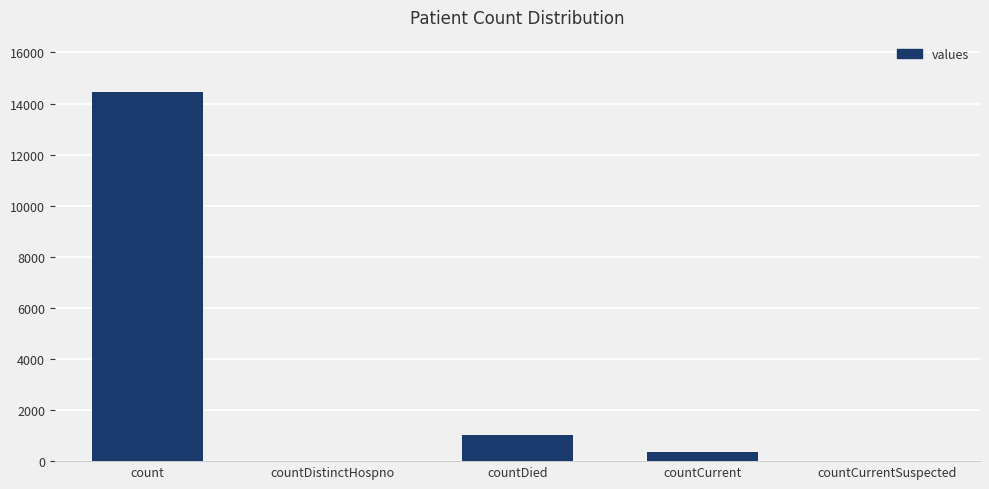

At which category does the chart reach its peak across all series?

count